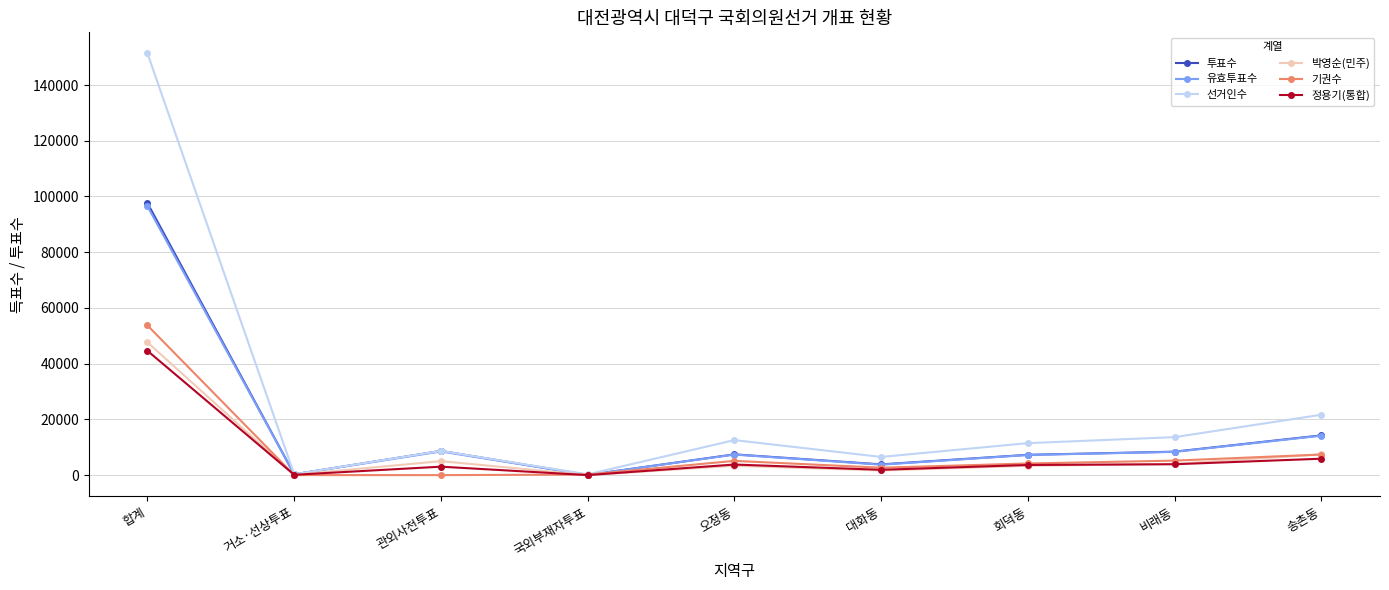

Which category has the highest value in the 박영순(민주) series?

합계